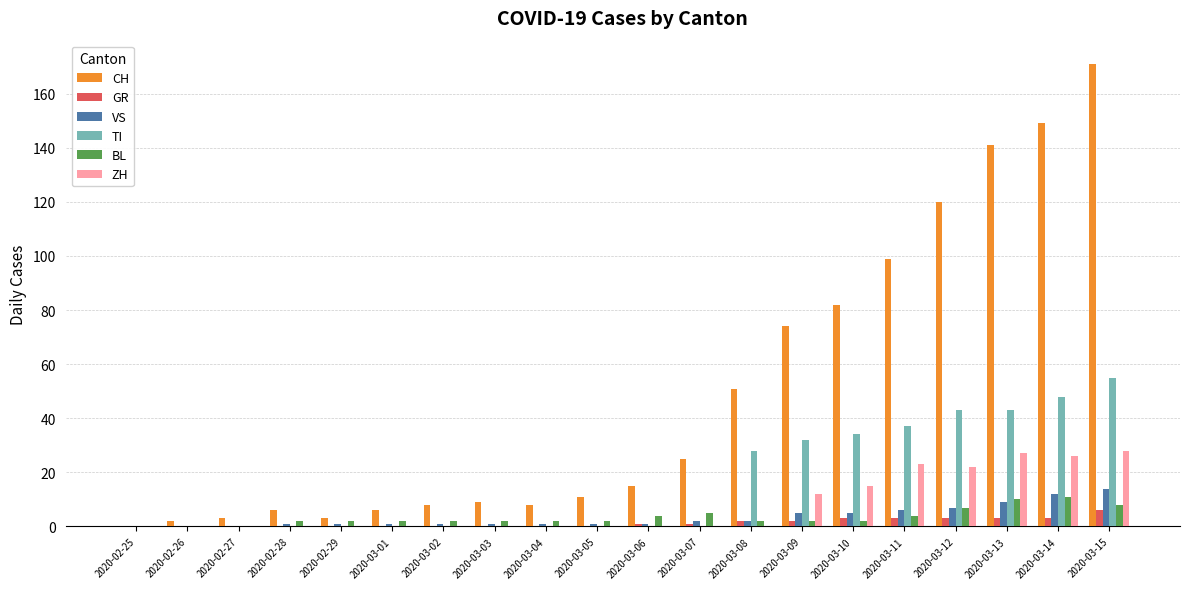

Count the number of categories in the chart.

20